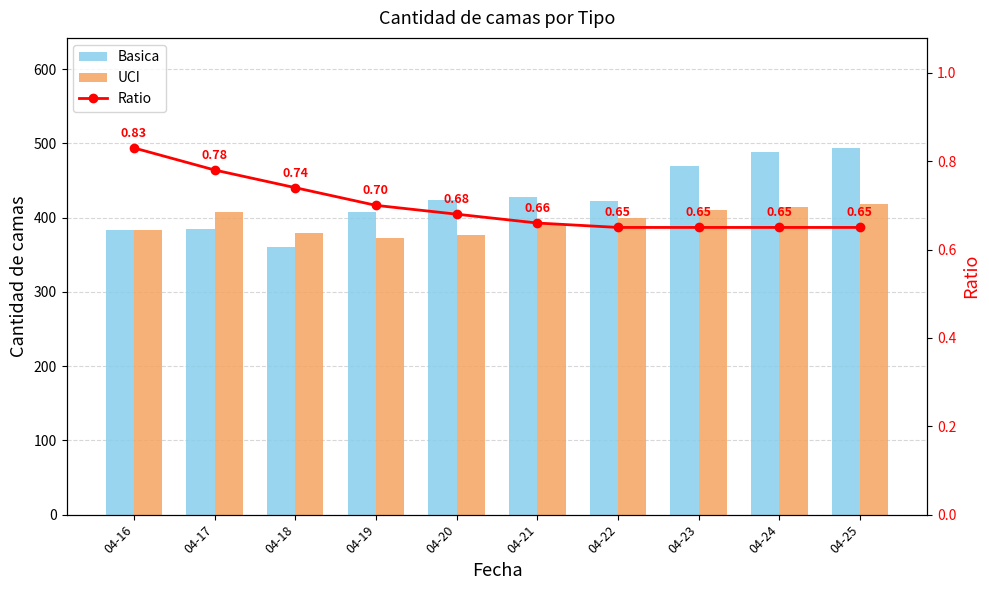

At 04-25, list the series in order from smallest to largest.

Ratio, UCI, Basica